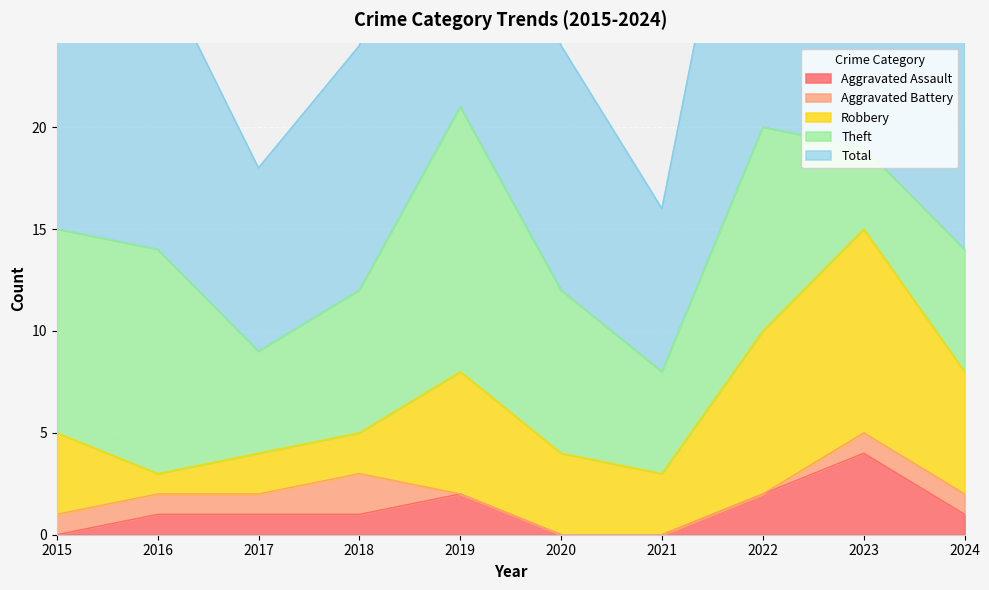

Is the value of Robbery at 2021 greater than the value of Aggravated Battery at 2021?

Yes